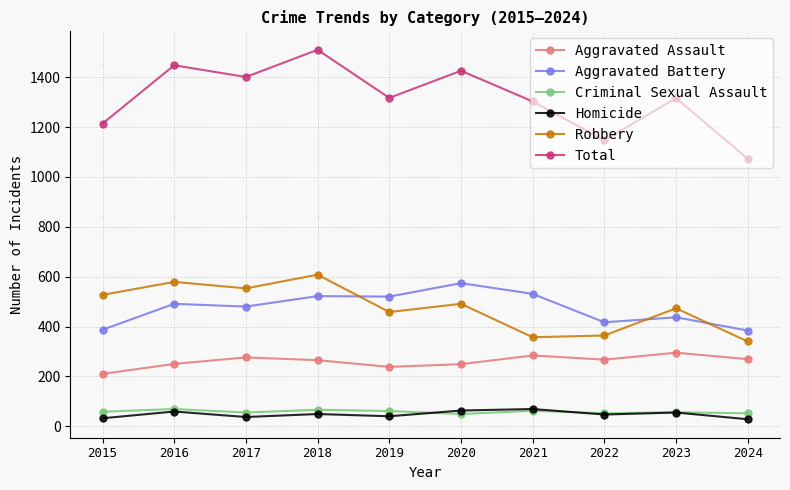

Read the Criminal Sexual Assault value at 2015.

58